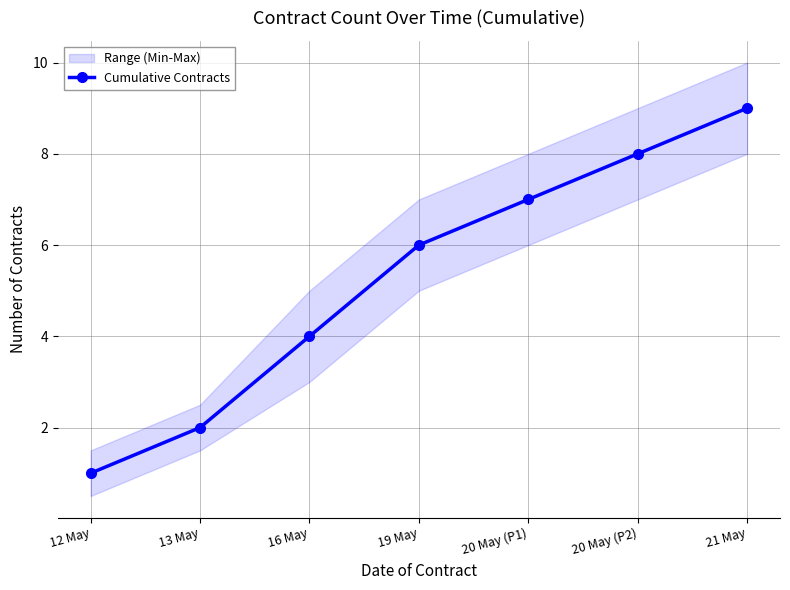

The value of Cumulative Contracts at 20 May (P2) is 8. True or false?

True